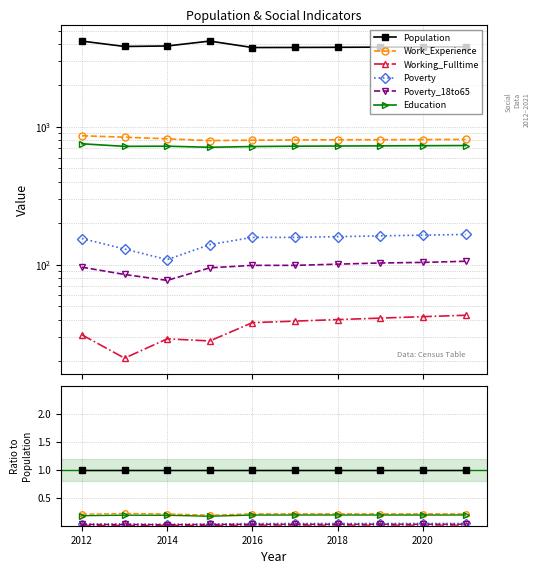

Count the number of data series in this chart.

6